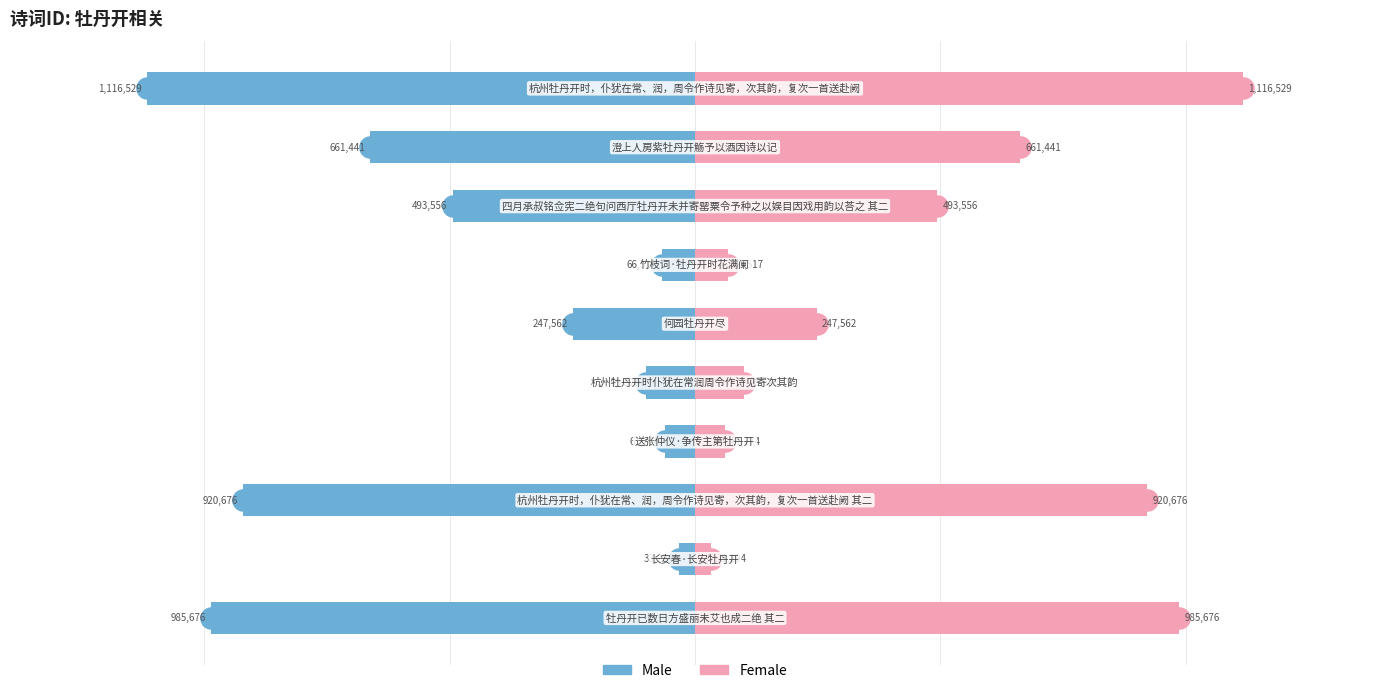

What is the value of the Female bar at the 3rd from the left?

920676